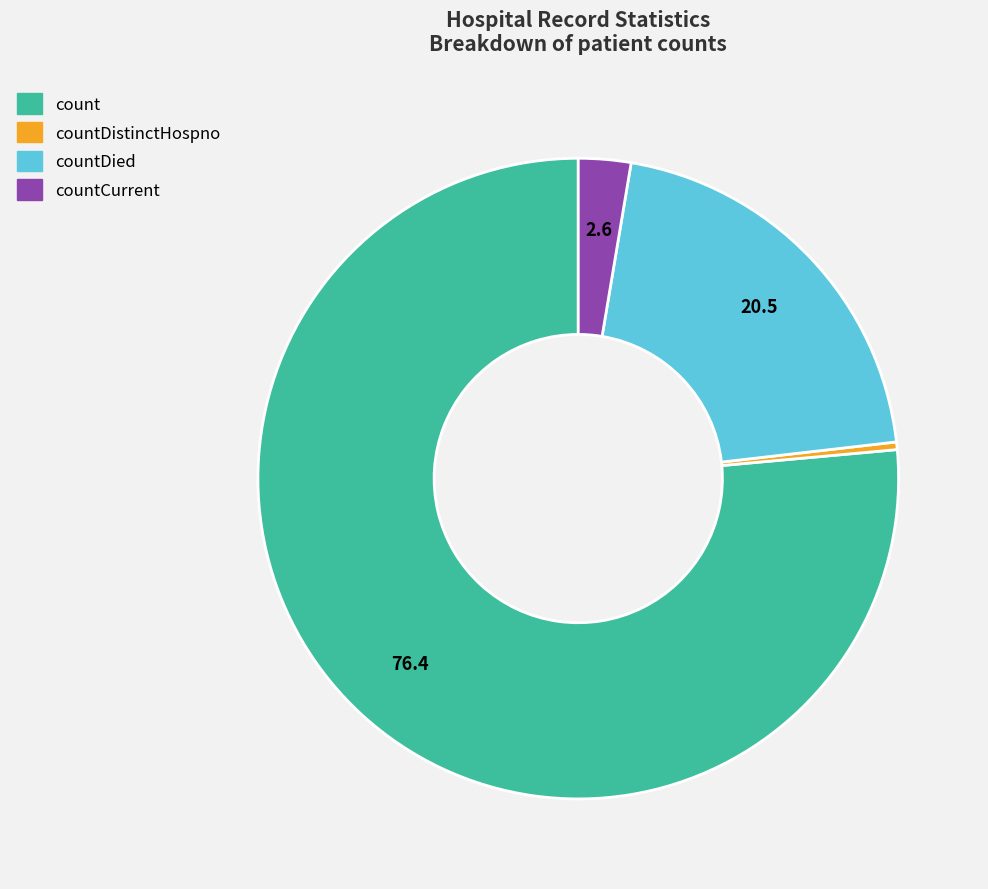

Is there any slice that represents more than half of the pie?

Yes